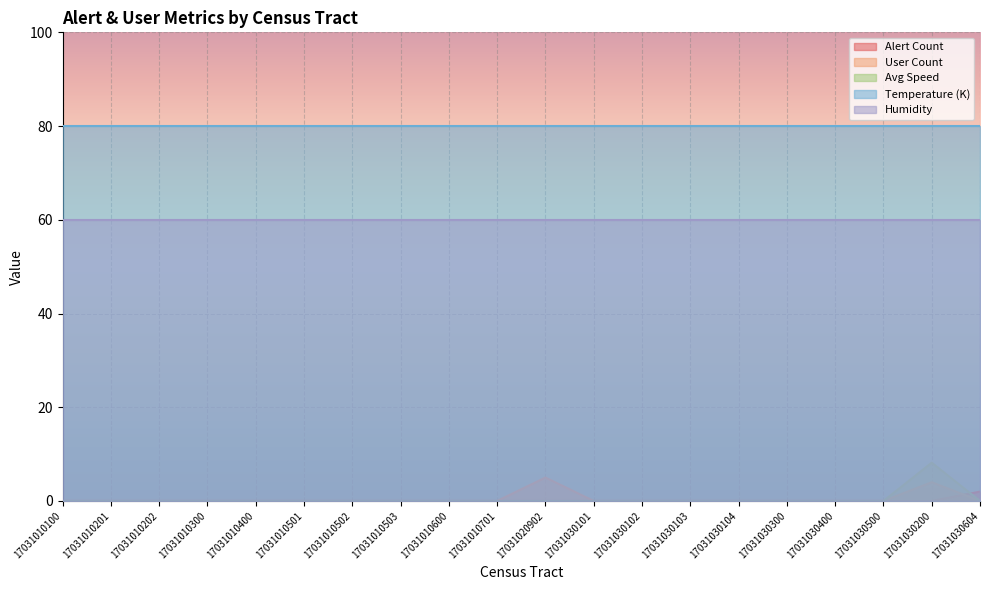

What is the average value of the alert_count series?

0.1